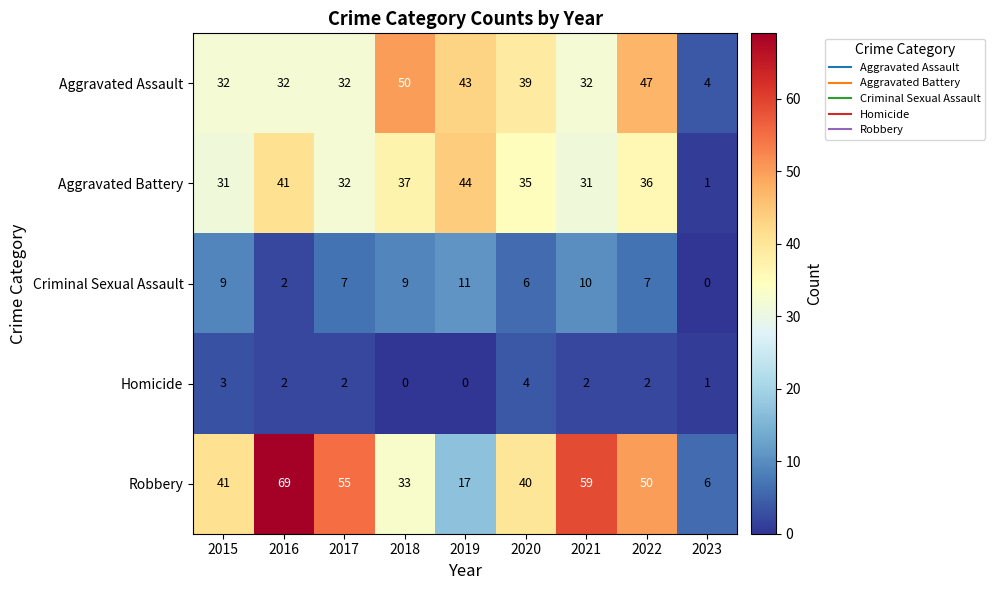

True or false: Aggravated Battery has a value of 2 at 2023.

False